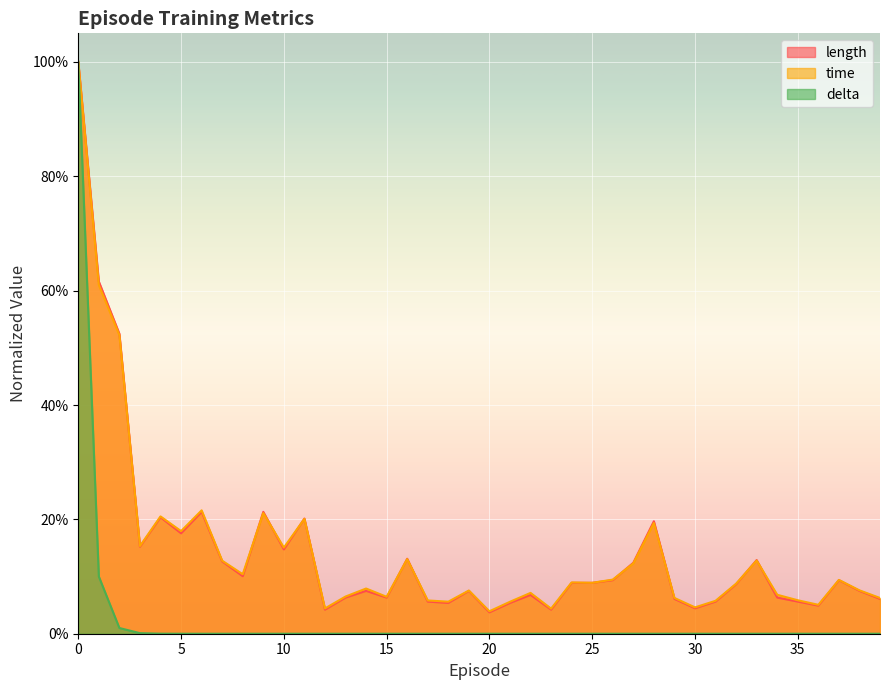

Between 0 and 27, which series saw the biggest shift?

delta